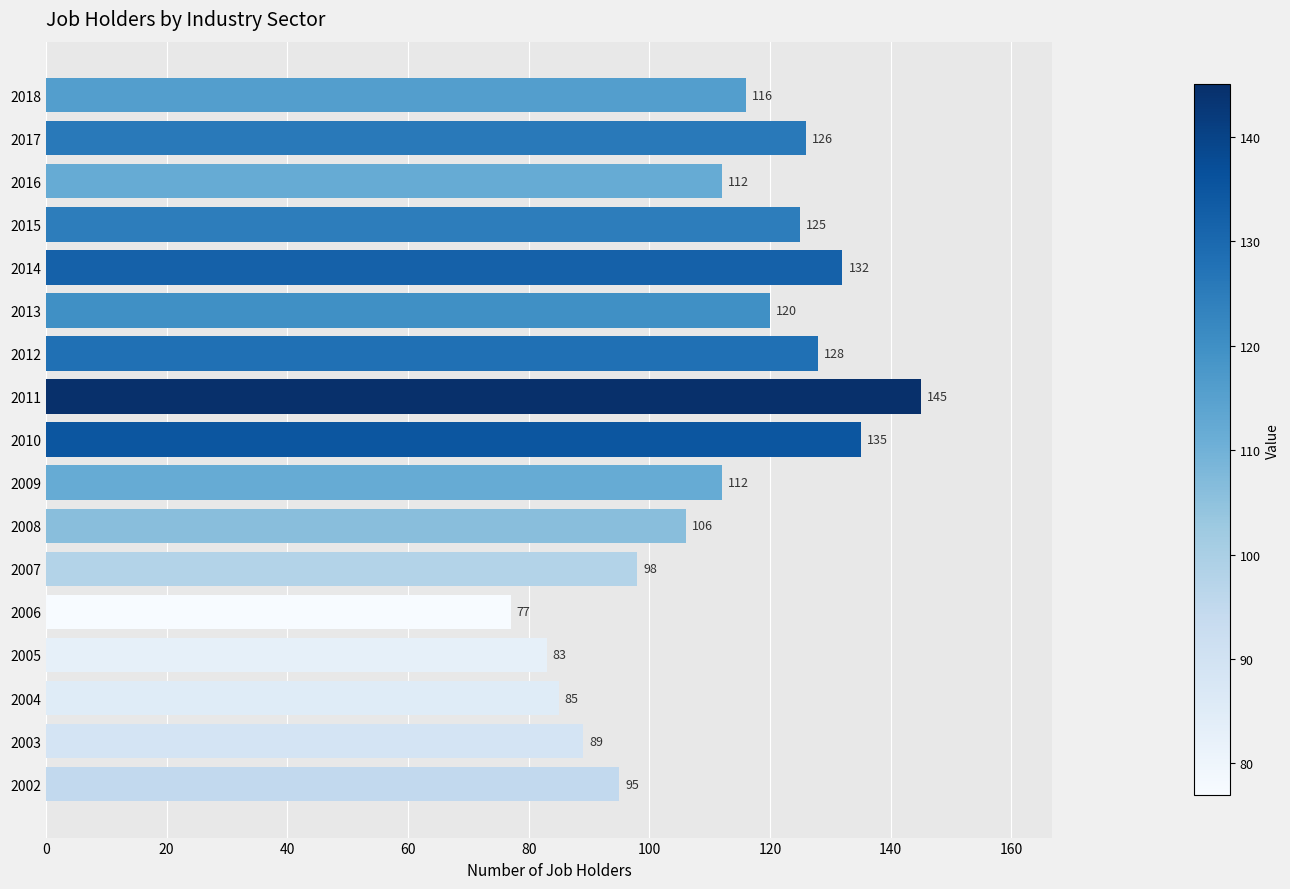

Approximately how many times larger is the value at 2015 compared to 2017?

1.0